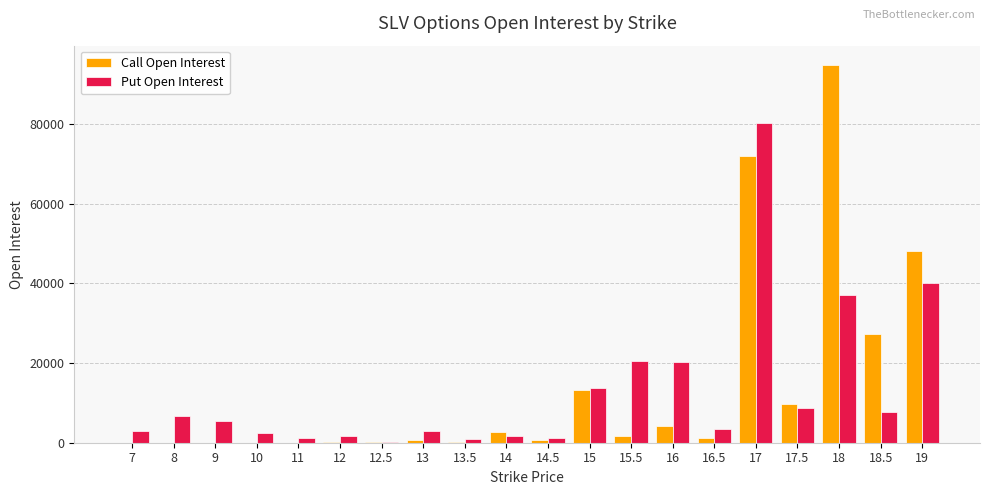

Does the chart contain stacked bars?

No